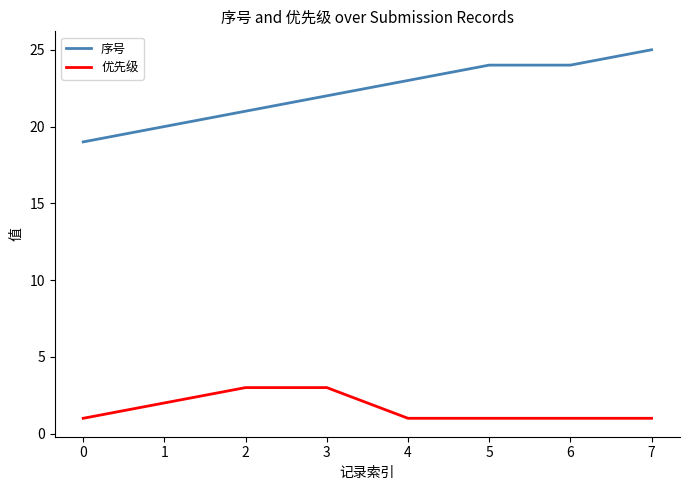

What is the spread (max minus min) of values at 0?

18